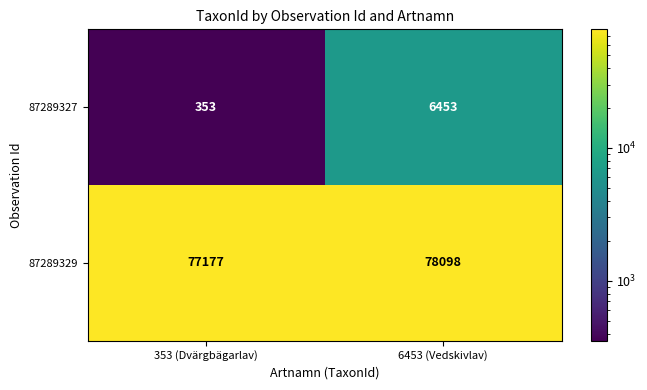

Which series has the widest spread of values?

87289327